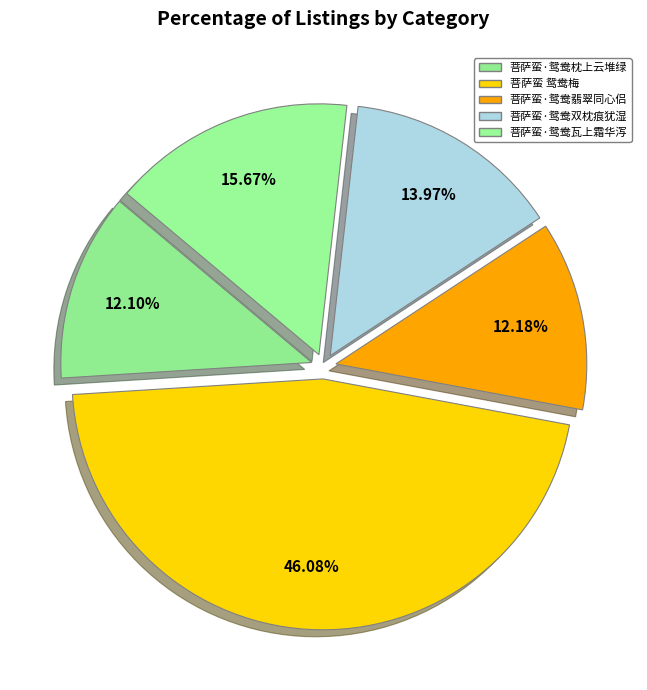

Rank the categories by value from highest to lowest.

菩萨蛮 鸳鸯梅, 菩萨蛮·鸳鸯瓦上霜华泻, 菩萨蛮·鸳鸯双枕痕犹湿, 菩萨蛮·鸳鸯翡翠同心侣, 菩萨蛮·鸳鸯枕上云堆绿